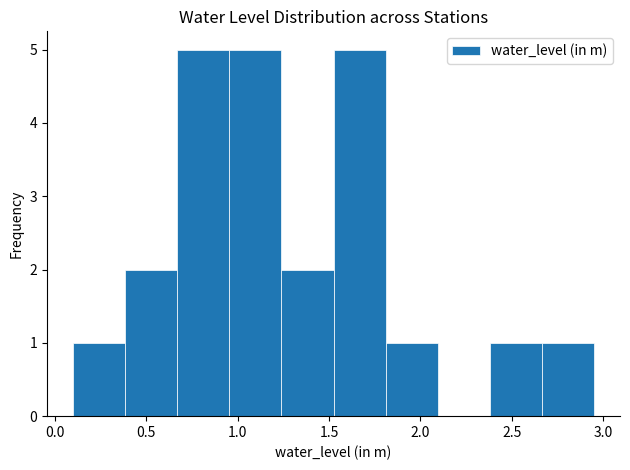

Reading left to right, transcribe this chart: for each bar, give the range it covers on the x-axis and its height. Neither the bar edges nor the heights are printed on the chart, so give them approximately, as read against the axes.

0.100 to 0.385: 1
0.385 to 0.670: 2
0.670 to 0.955: 5
0.955 to 1.240: 5
1.240 to 1.525: 2
1.525 to 1.810: 5
1.810 to 2.095: 1
2.095 to 2.380: 0
2.380 to 2.665: 1
2.665 to 2.950: 1